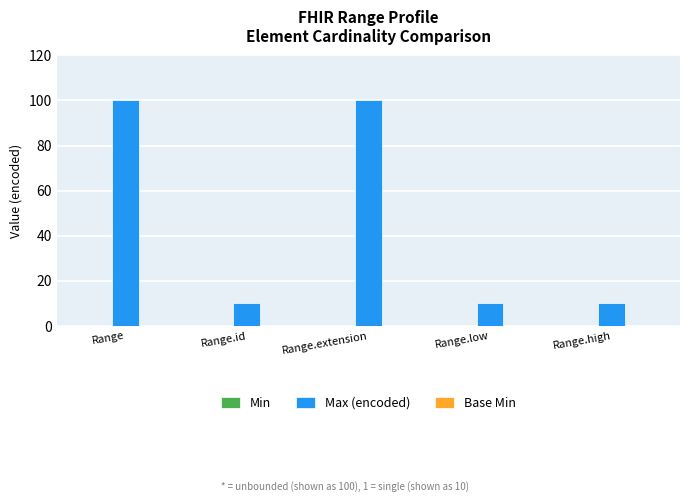

What is the label of the 1st bar from the left?

Range